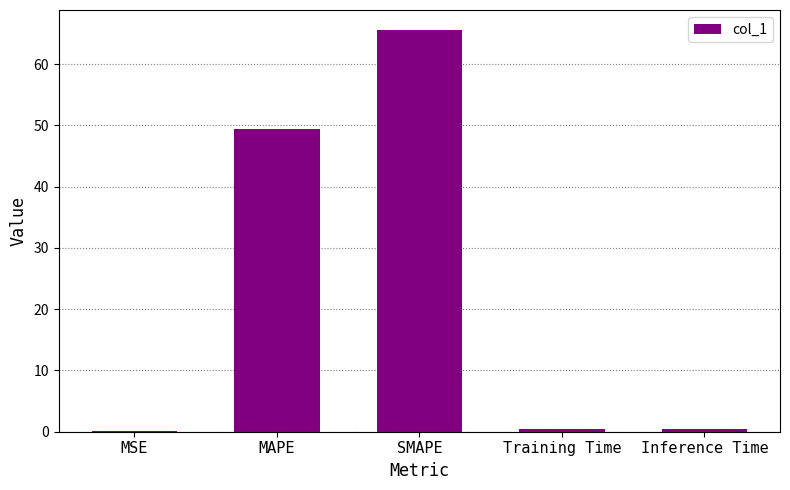

What is the greatest value displayed?

65.6